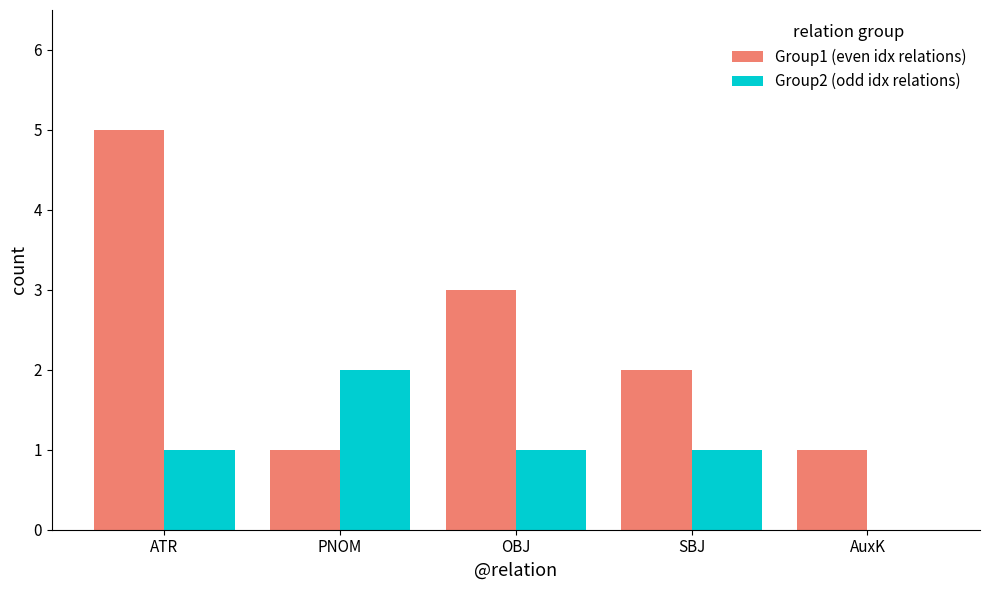

What are all the series names shown in the legend?

Group1 (even idx relations), Group2 (odd idx relations)